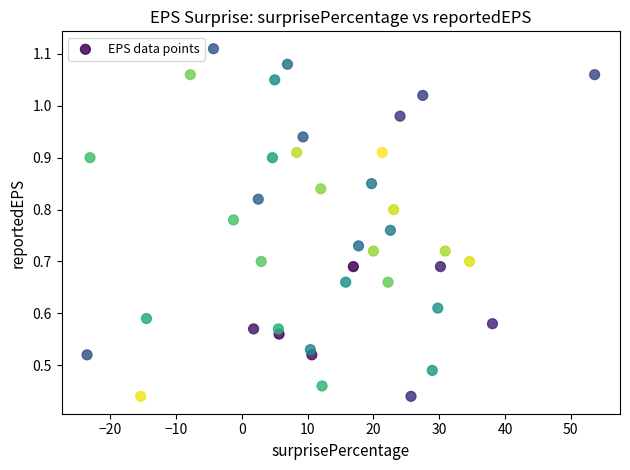

What is the range of X values (max minus min)?

77.2